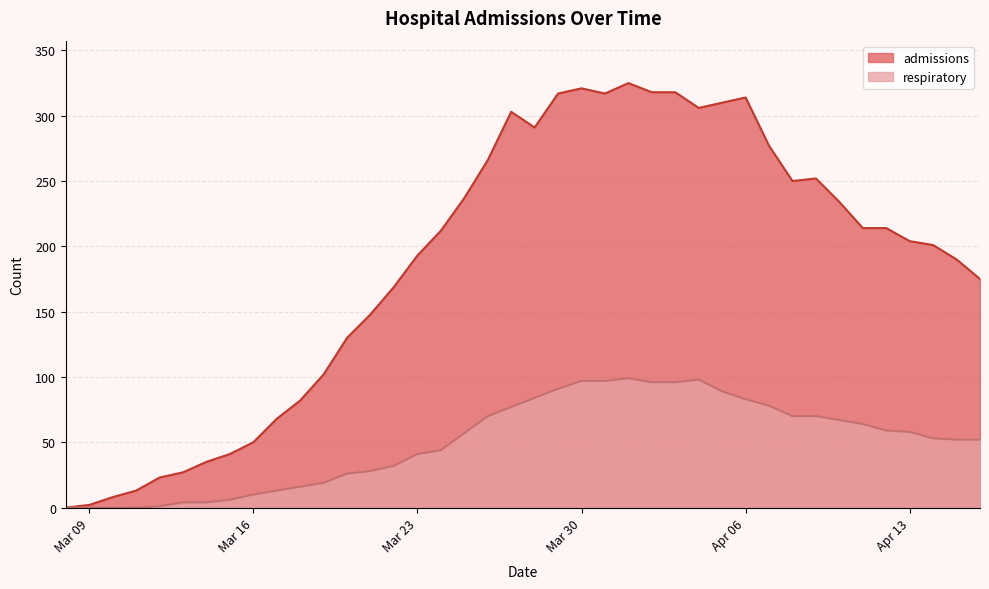

How many data points in admissions are above 212?

19